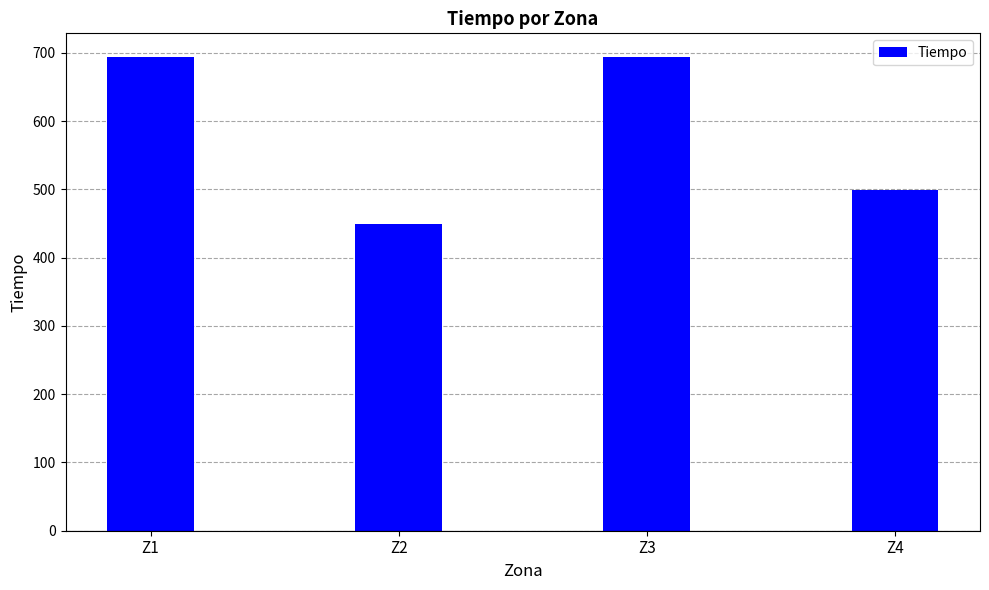

What is the smallest value displayed?

448.8